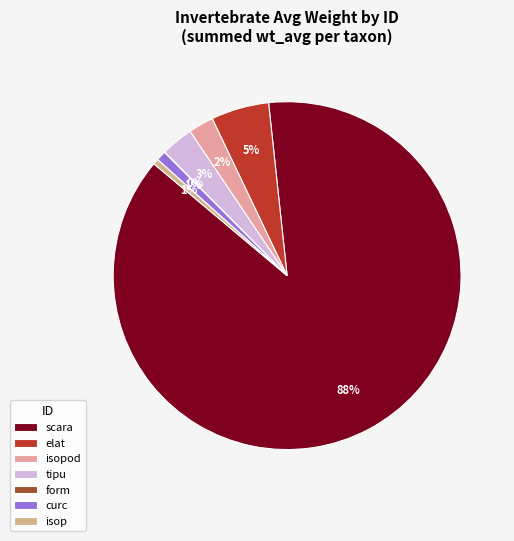

To the nearest percent, what is the average slice percentage?

14%